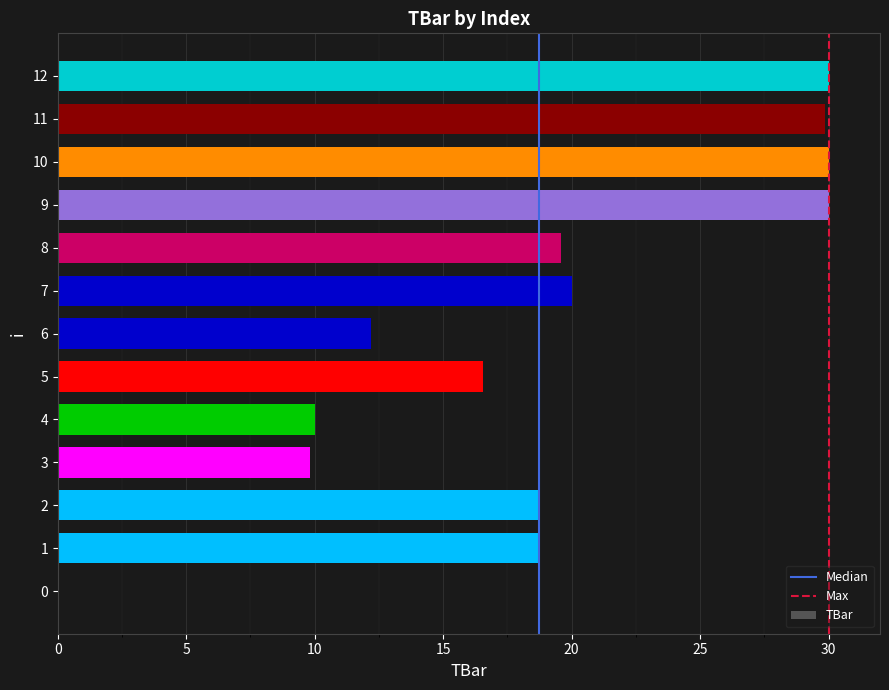

What is the change in value from 10 to 11?

-0.1